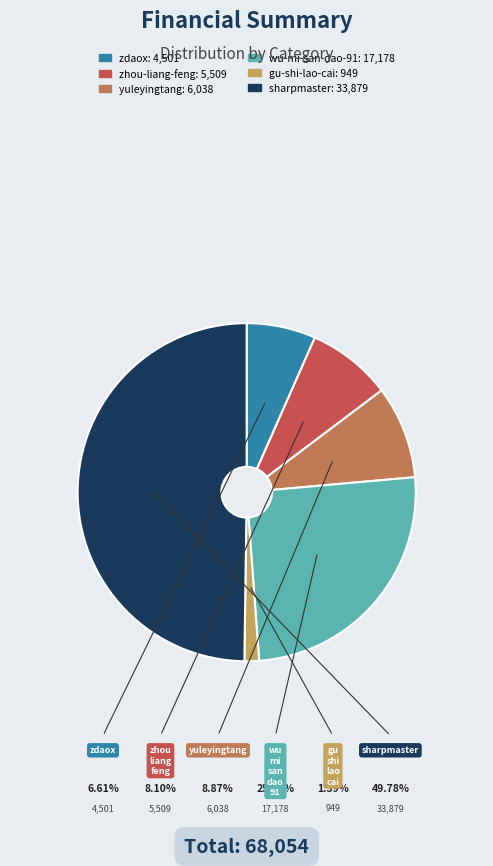

To the nearest percent, what is the average slice percentage?

17%